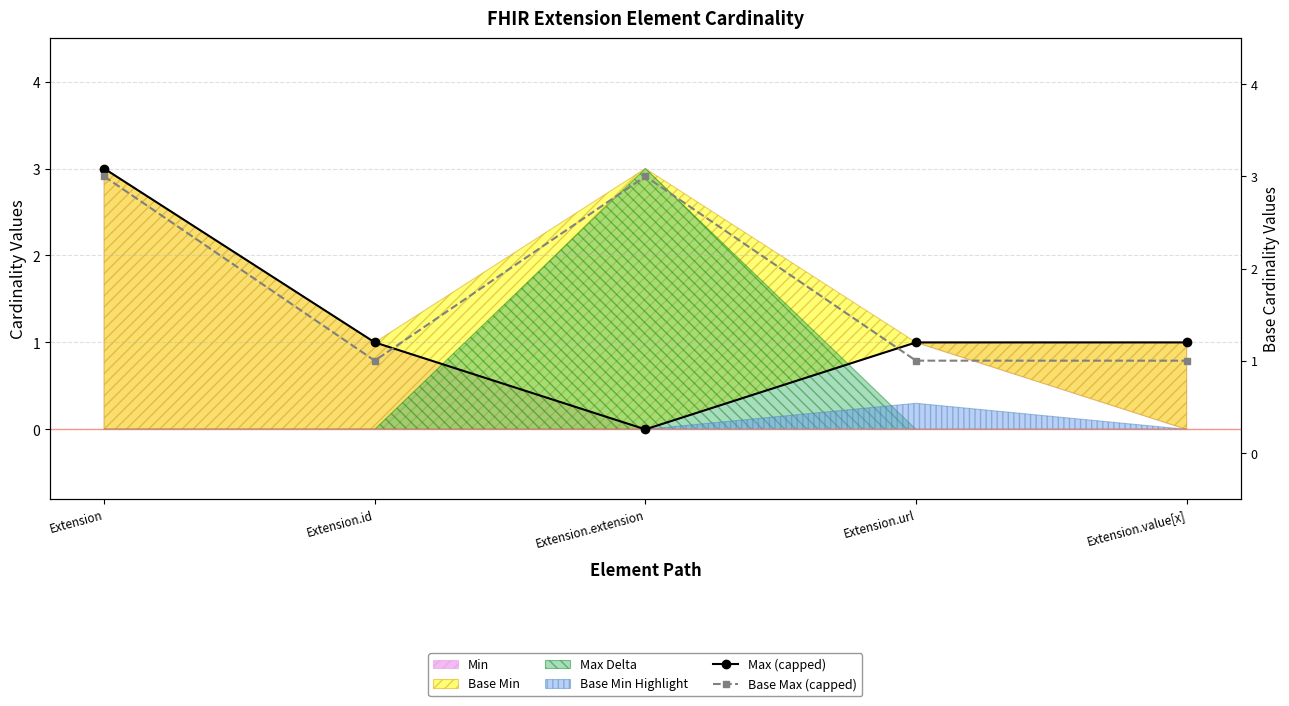

The Base Max (capped) series shows 1 at Extension.url. True or false?

True